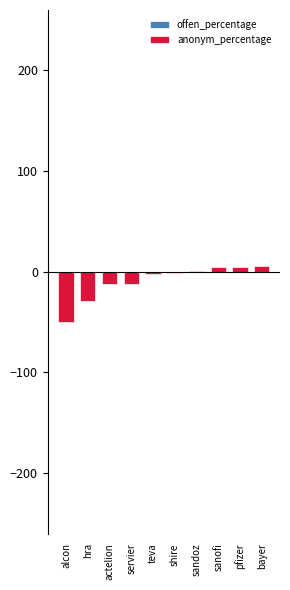

Reading left to right, what are all the values shown in this chart?

offen_percentage: -50	-29	-12	-12	-2	-1	1	5	5	6
anonym_percentage: -50	-29	-12	-12	-2	-1	1	5	5	6